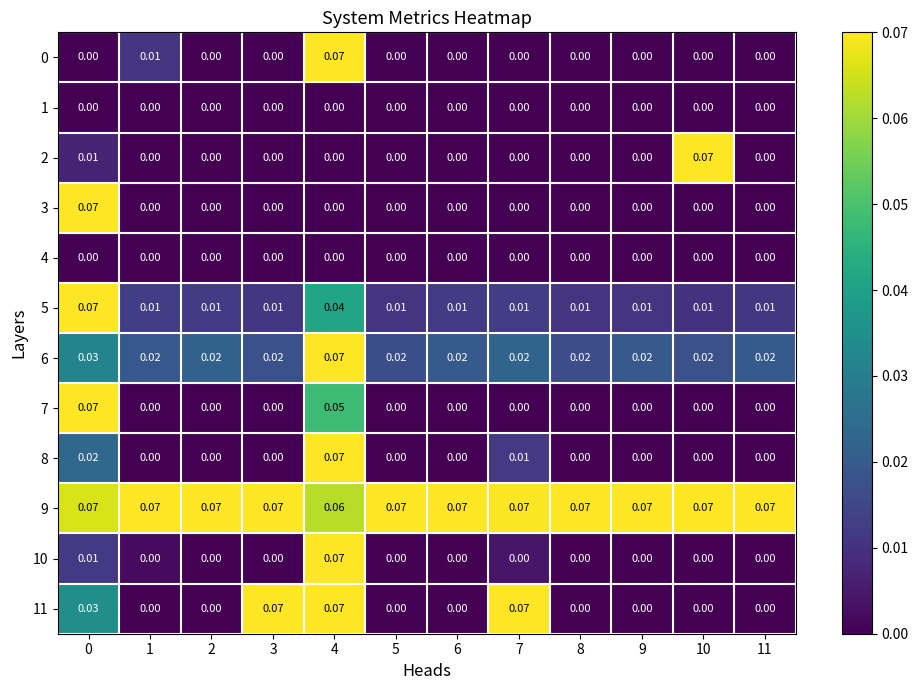

Is the value of 8 at 0 greater than the value of 9 at 10?

No